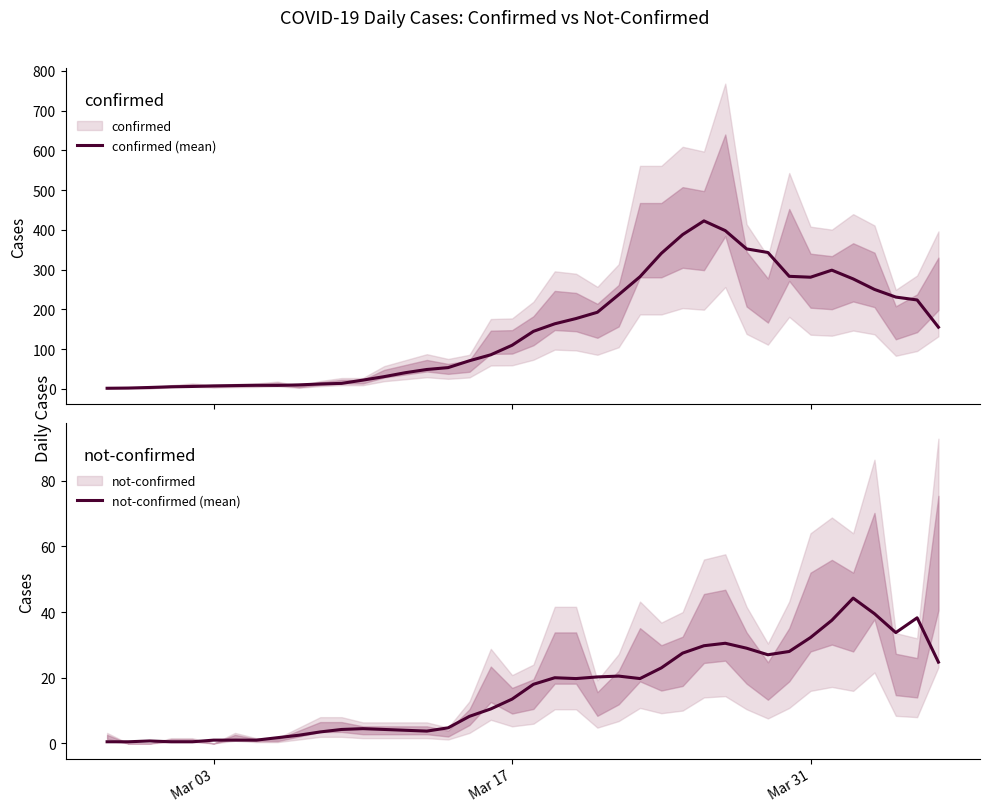

What is the sum of all confirmed (mean) values?

5983.0